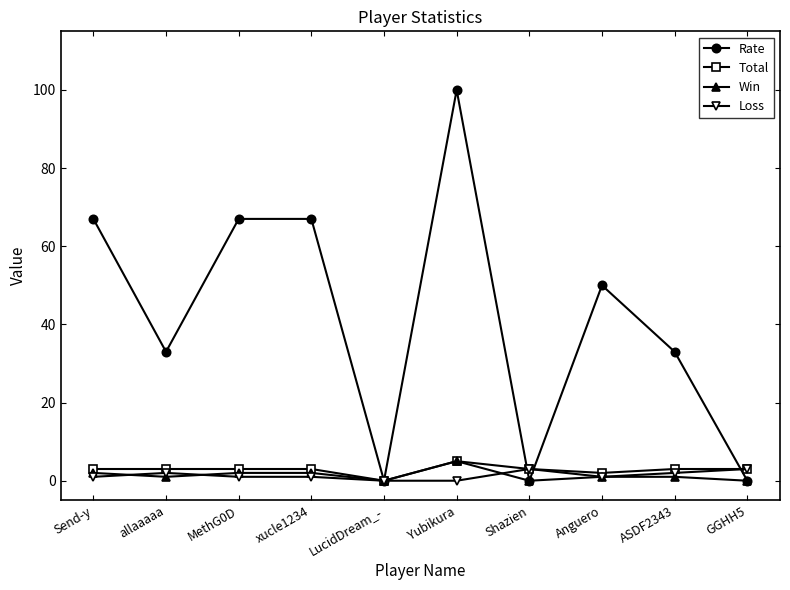

How many distinct data groups are displayed?

4